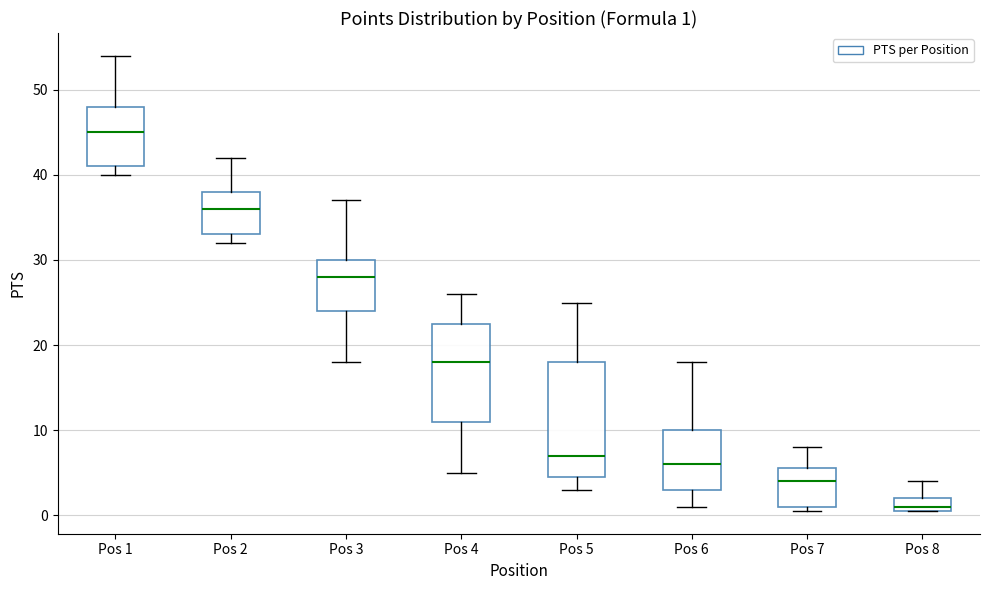

Which box is the tallest, from its lower edge to its upper edge?

Pos 5